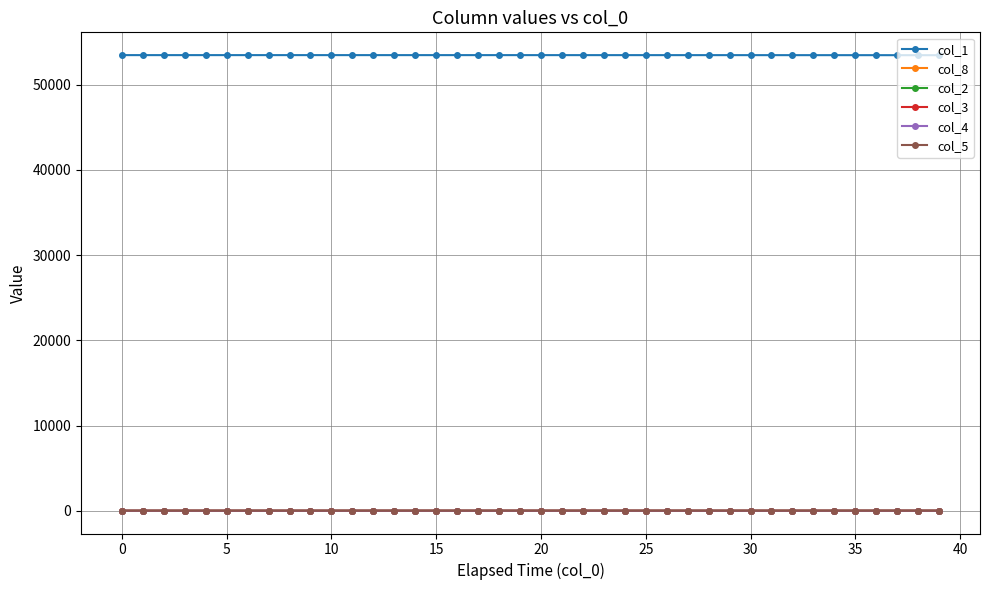

At how many categories does at least one series exceed 6582?

40